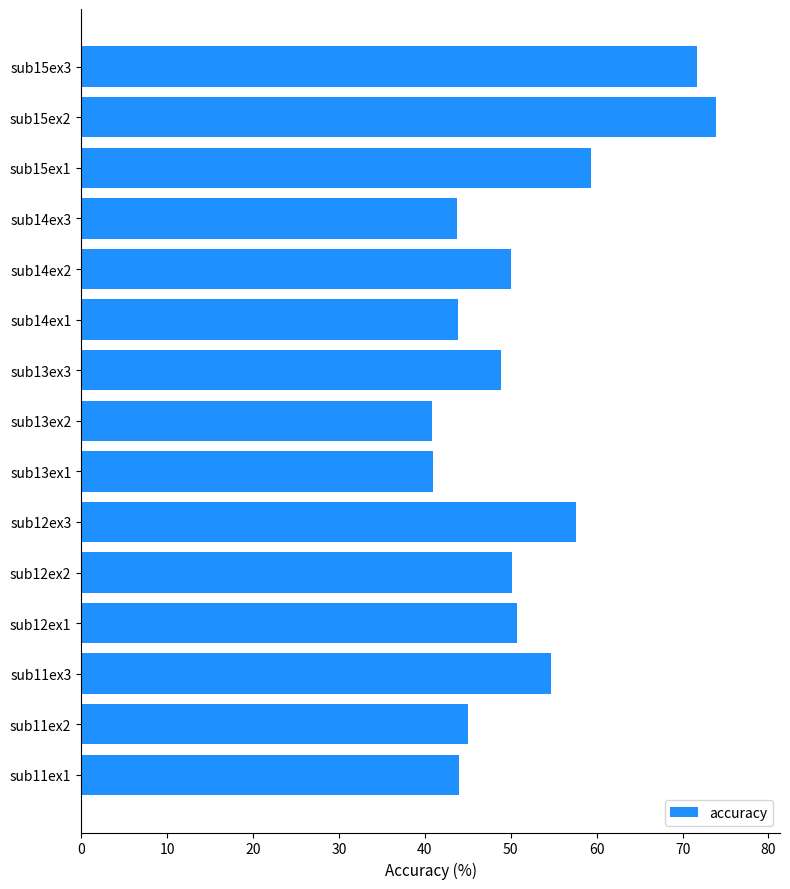

How many data points does each series have?

15